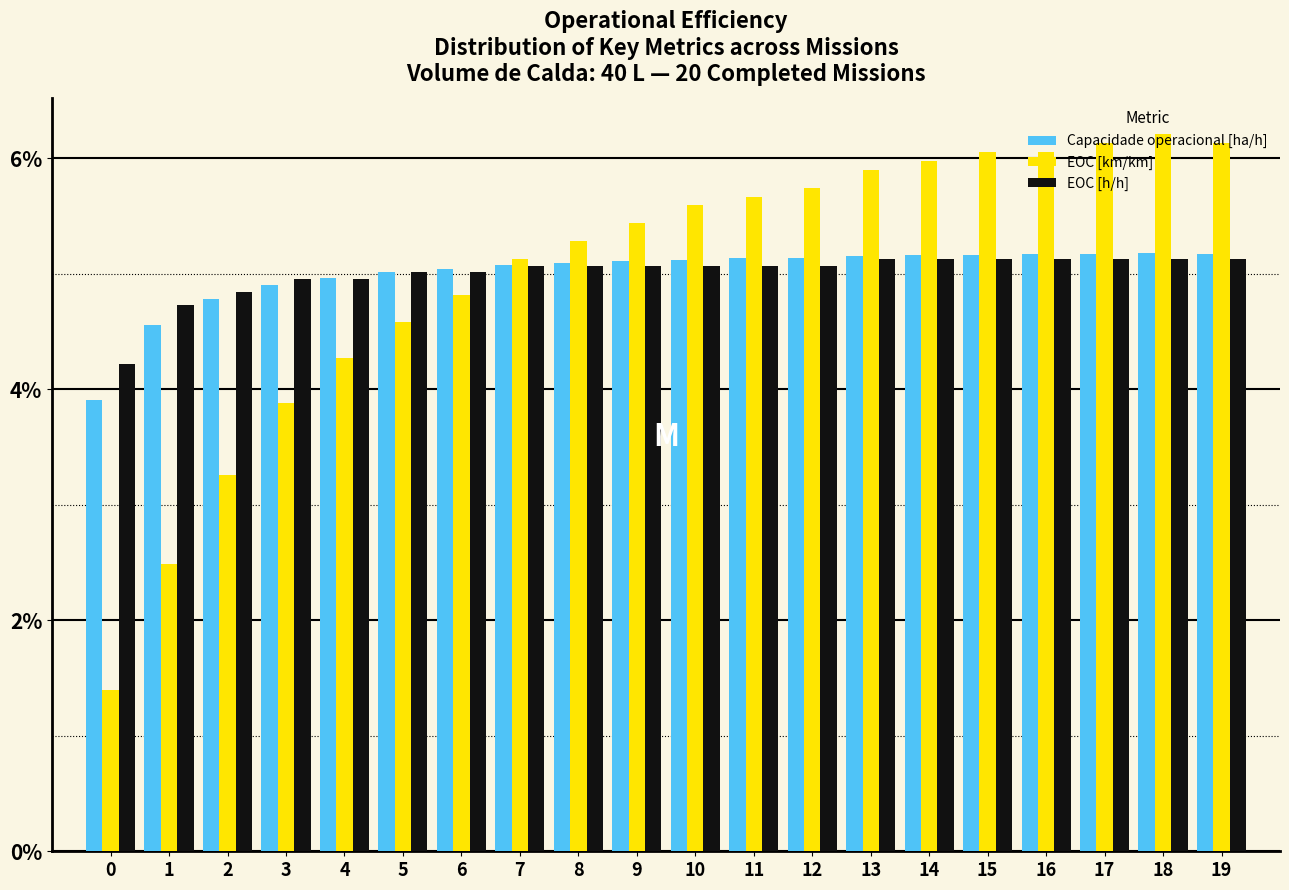

What is the approximate value of EOC [km/km] at 12?

5.7